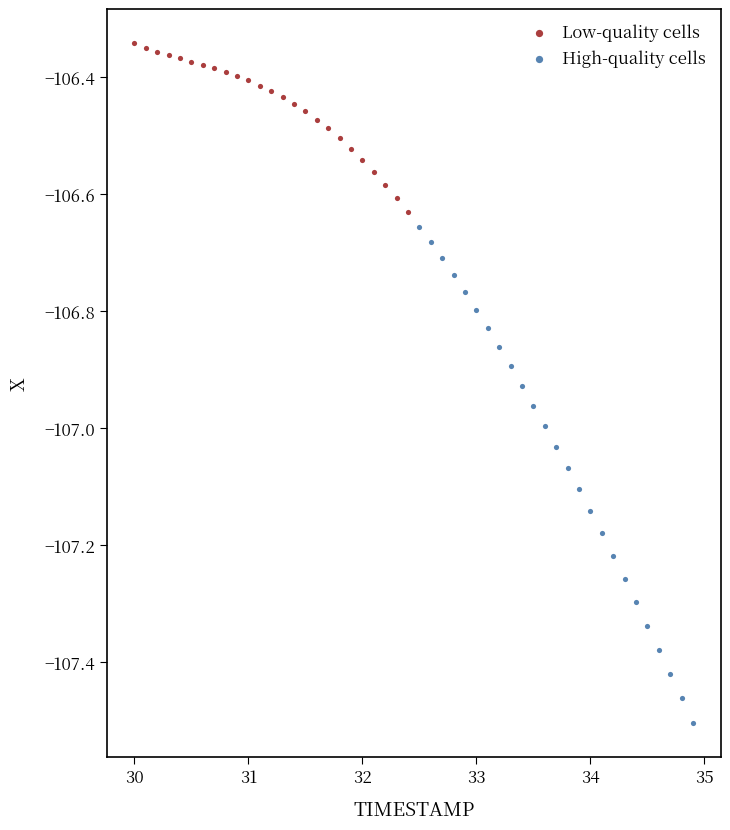

What are all the series names shown in the legend?

Low-quality cells, High-quality cells